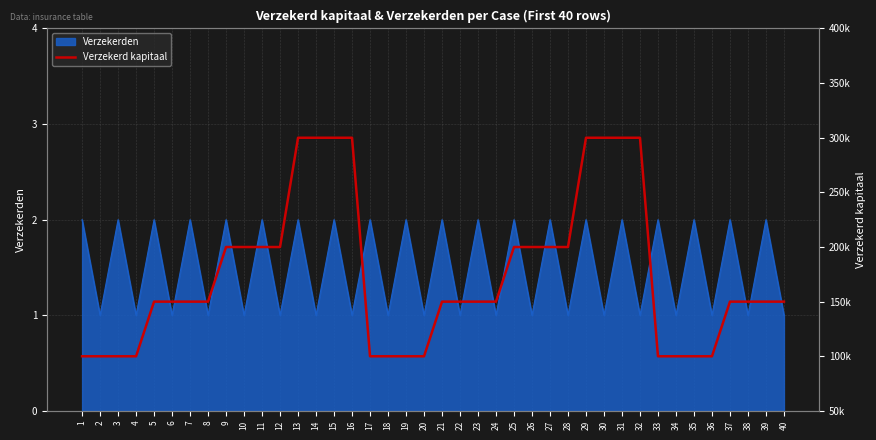

List the labels in order of value, largest first.

13, 14, 15, 16, 29, 30, 31, 32, 9, 10, 11, 12, 25, 26, 27, 28, 5, 6, 7, 8, 21, 22, 23, 24, 37, 38, 39, 40, 1, 2, 3, 4, 17, 18, 19, 20, 33, 34, 35, 36